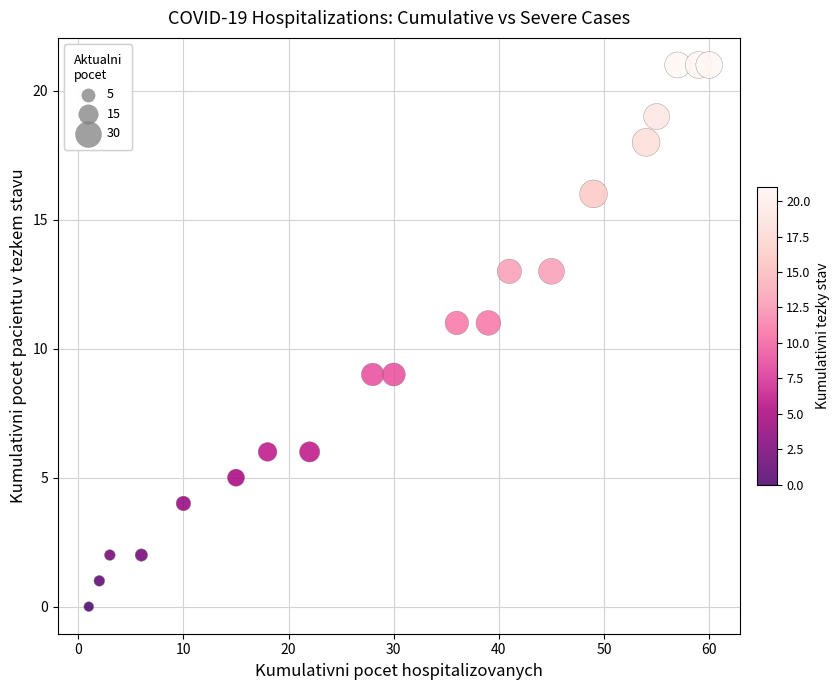

What is the range of X values (max minus min)?

59